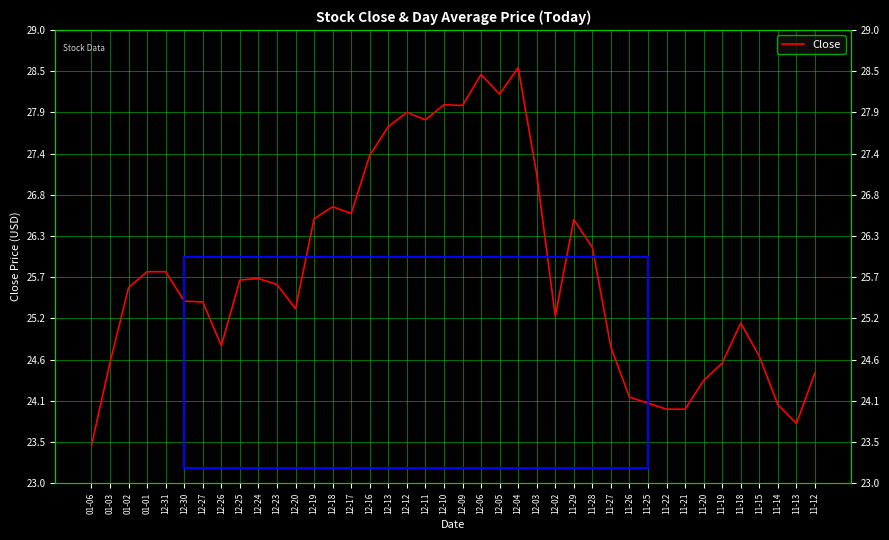

Which category has the lowest value across all series?

01-06